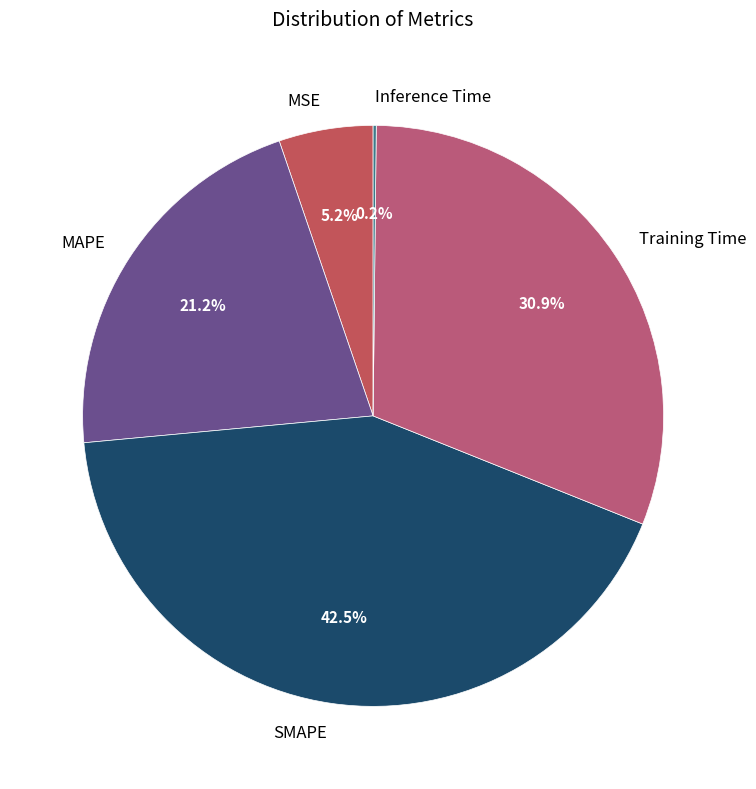

Between MSE and SMAPE, which is larger?

SMAPE